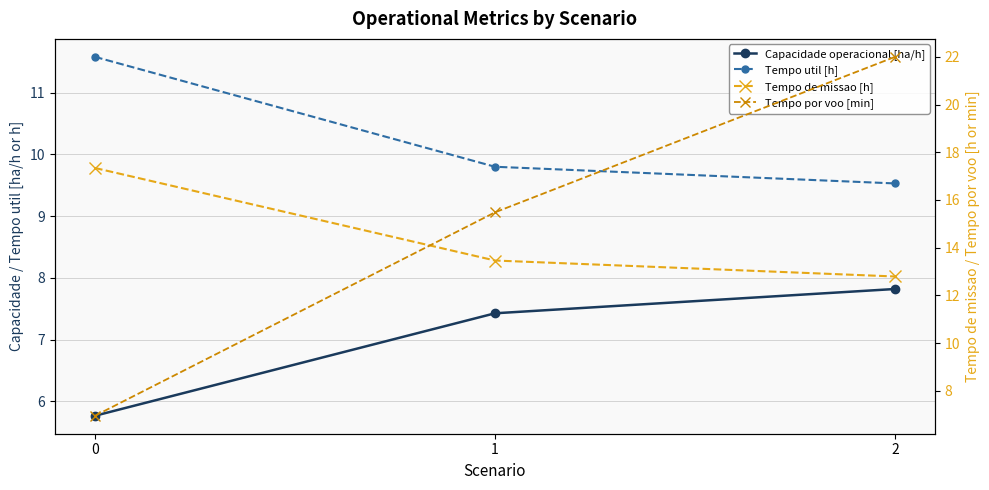

What is the spread (max minus min) of values at 0?

11.6